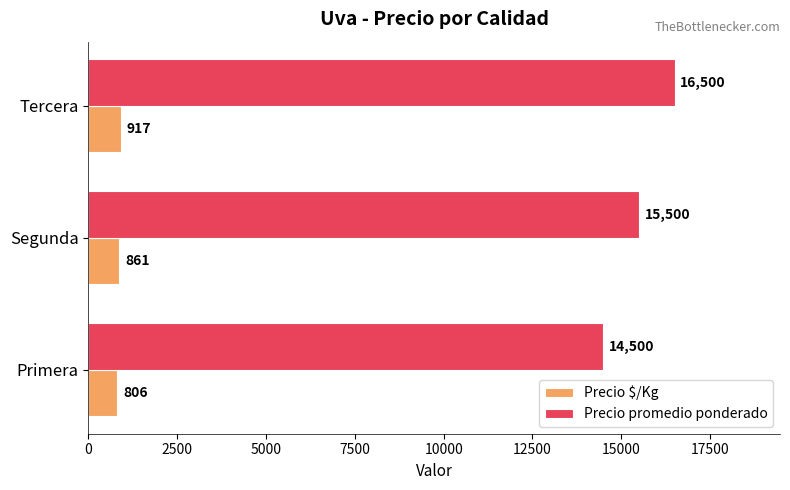

What is the difference between the maximum and minimum values in the Precio promedio ponderado series?

2000